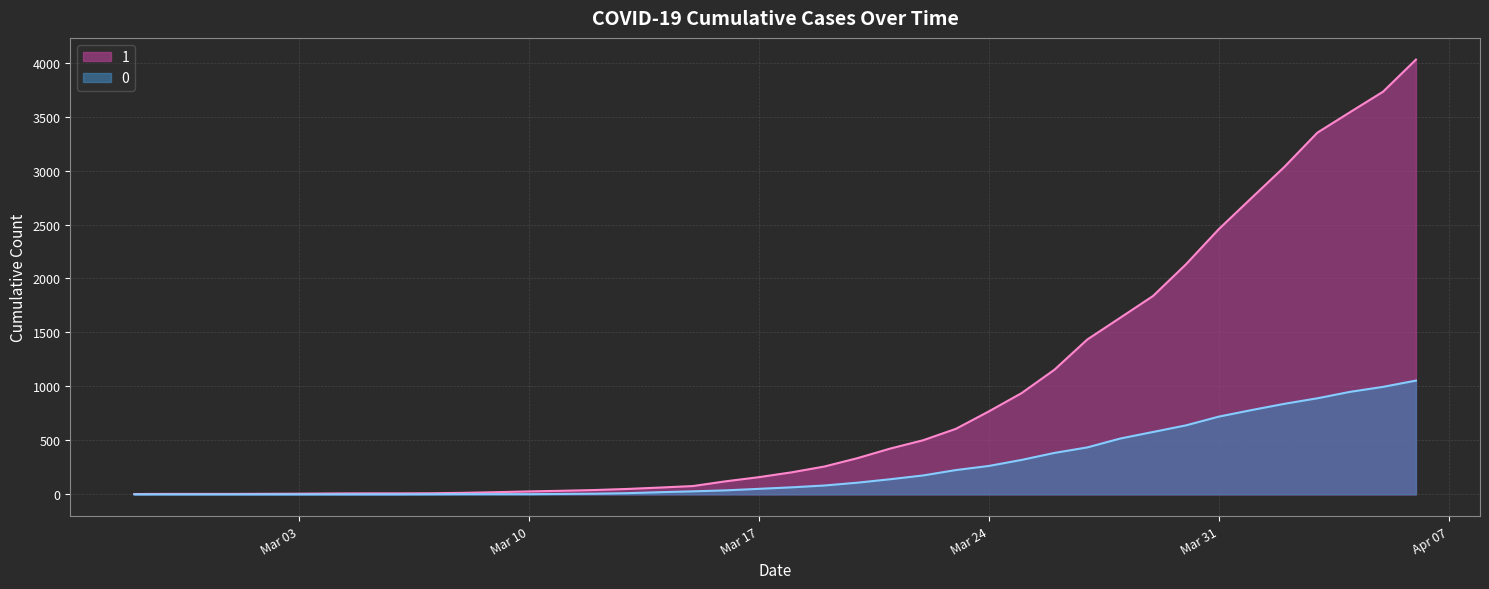

What is the spread (max minus min) of values at 2020-03-22?

326